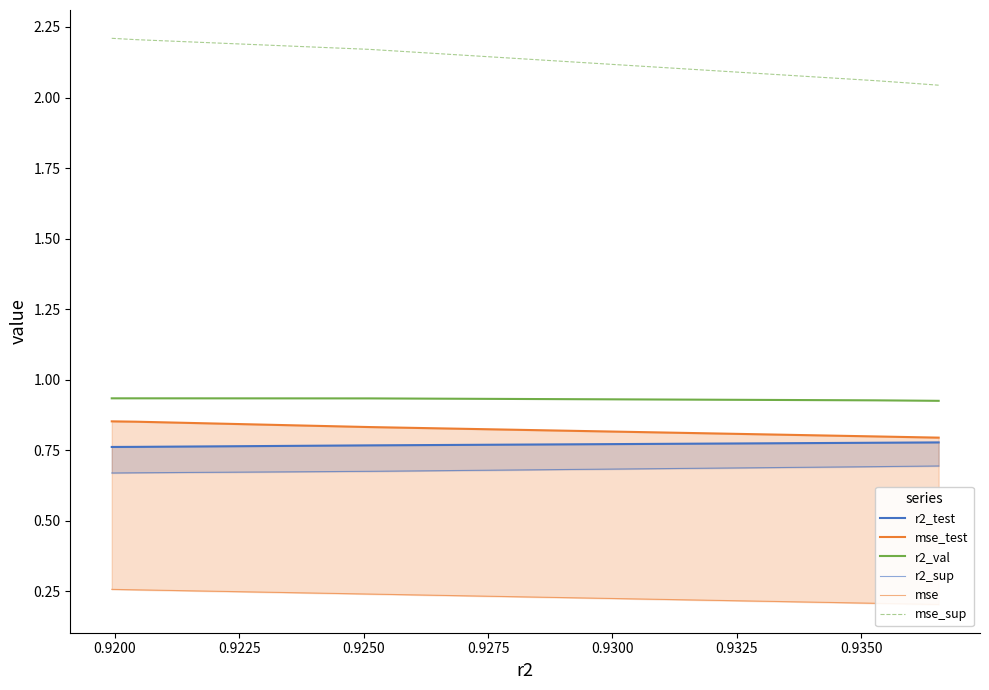

Does the chart have visible grid lines?

No